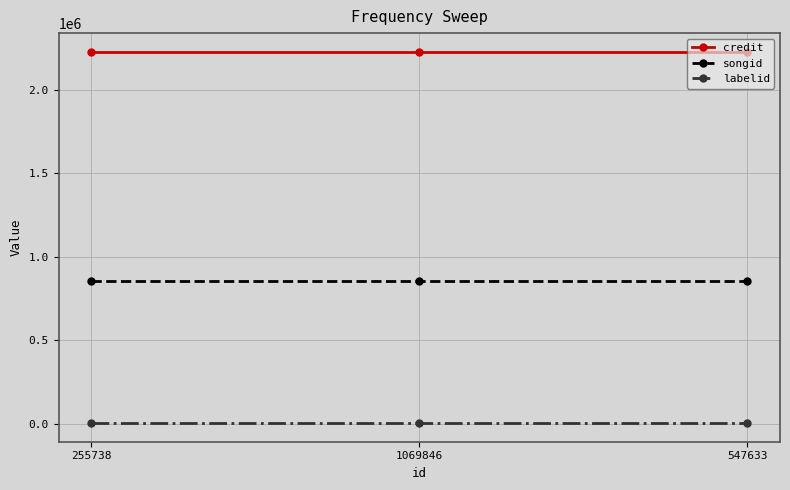

What is the average value of the credit series?

2229952